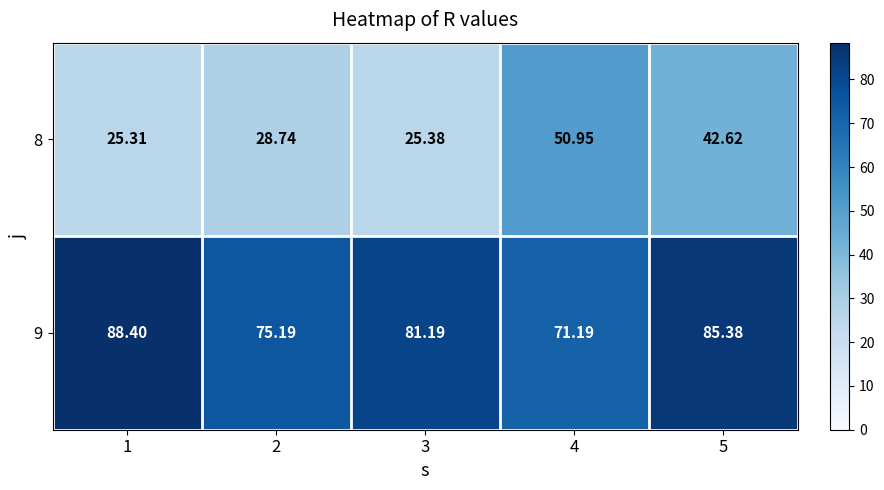

Is the value of 9 at 1 greater than the value of 8 at 4?

Yes